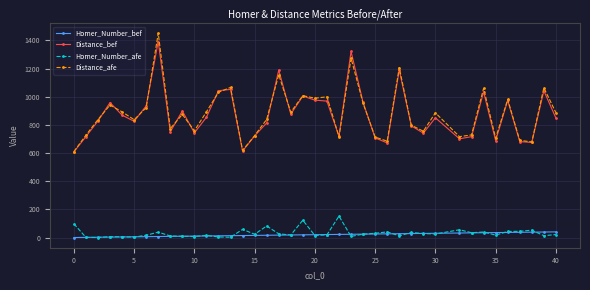

How many data points in Homer_Number_bef are less than 20?

20